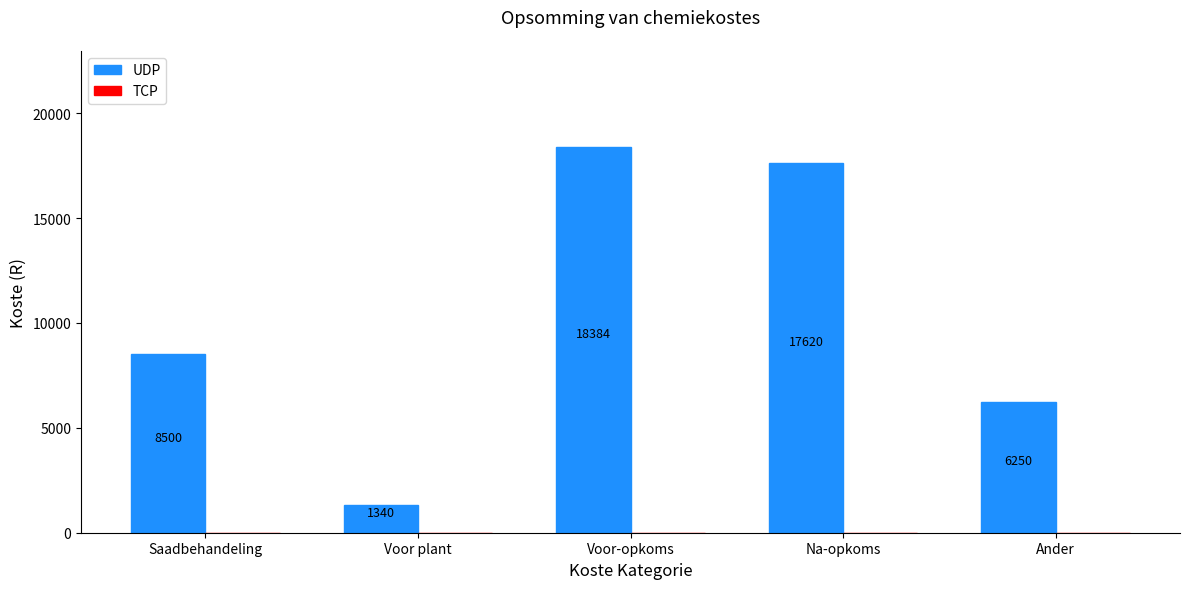

Reading right to left, list all the values displayed in this chart.

6250	17620	18384	1340	8500